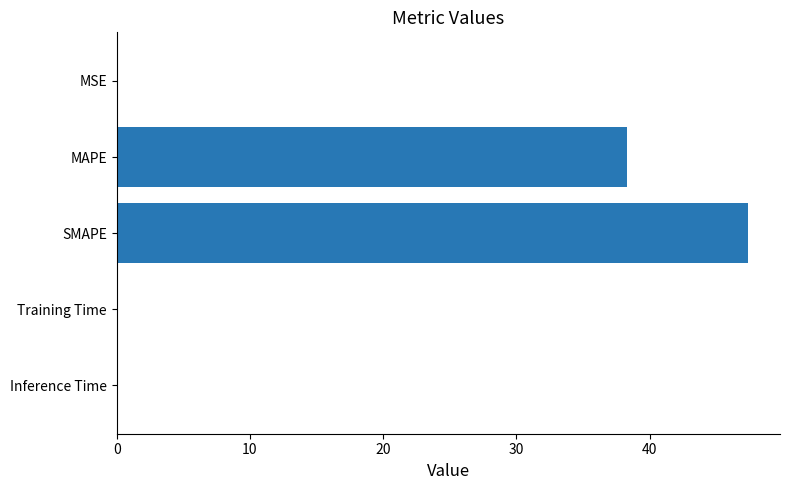

The value at Training Time is 0.0. True or false?

True